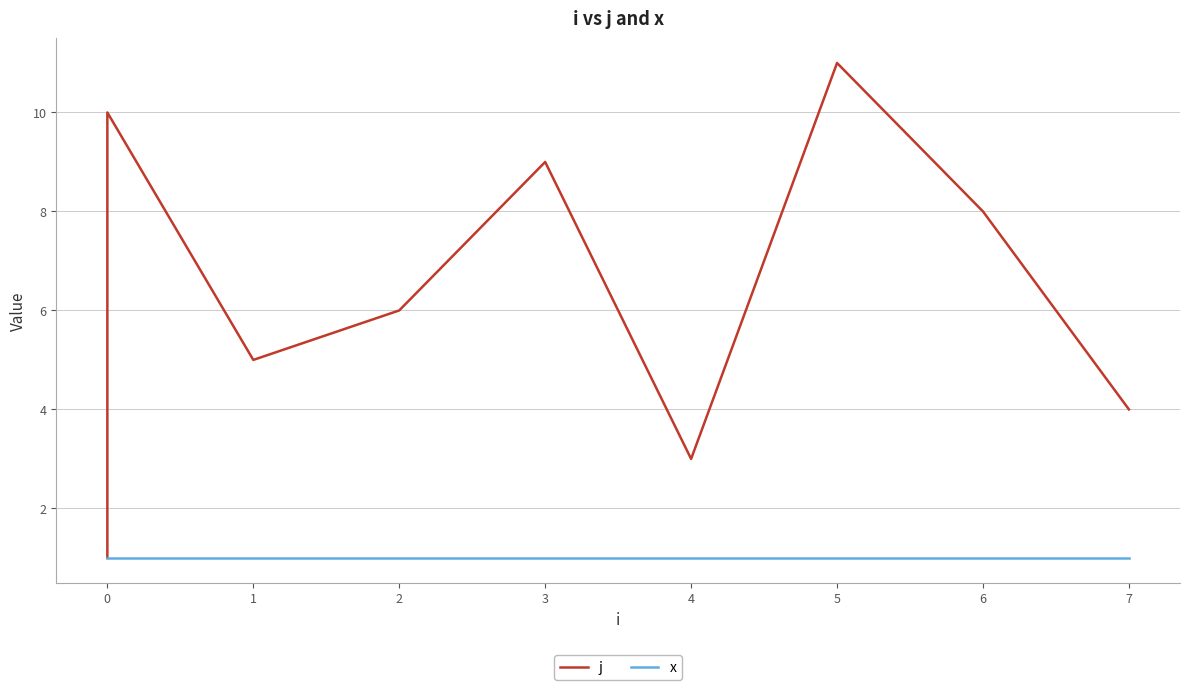

What is the value of the x point at the 2nd from the left?

1